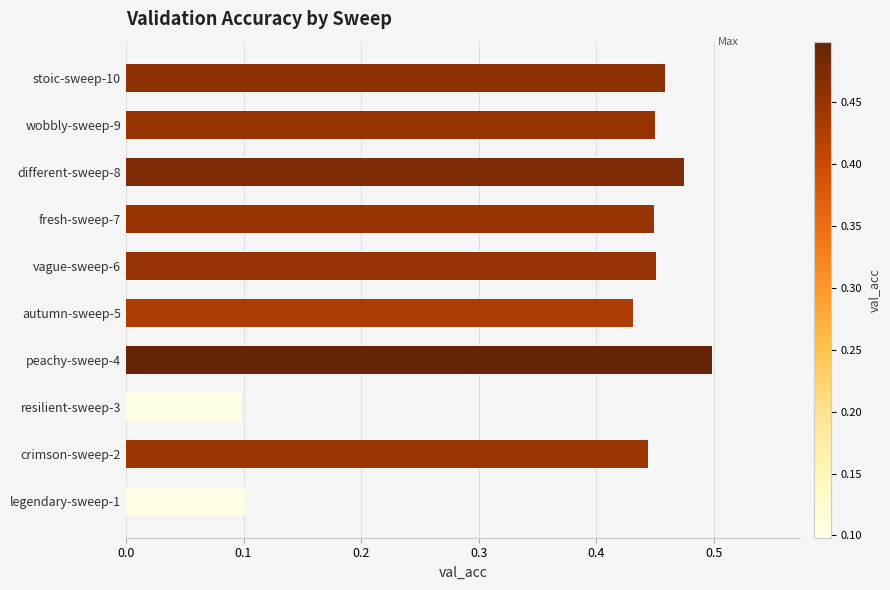

What is the label of the 3rd bar from the bottom?

resilient-sweep-3